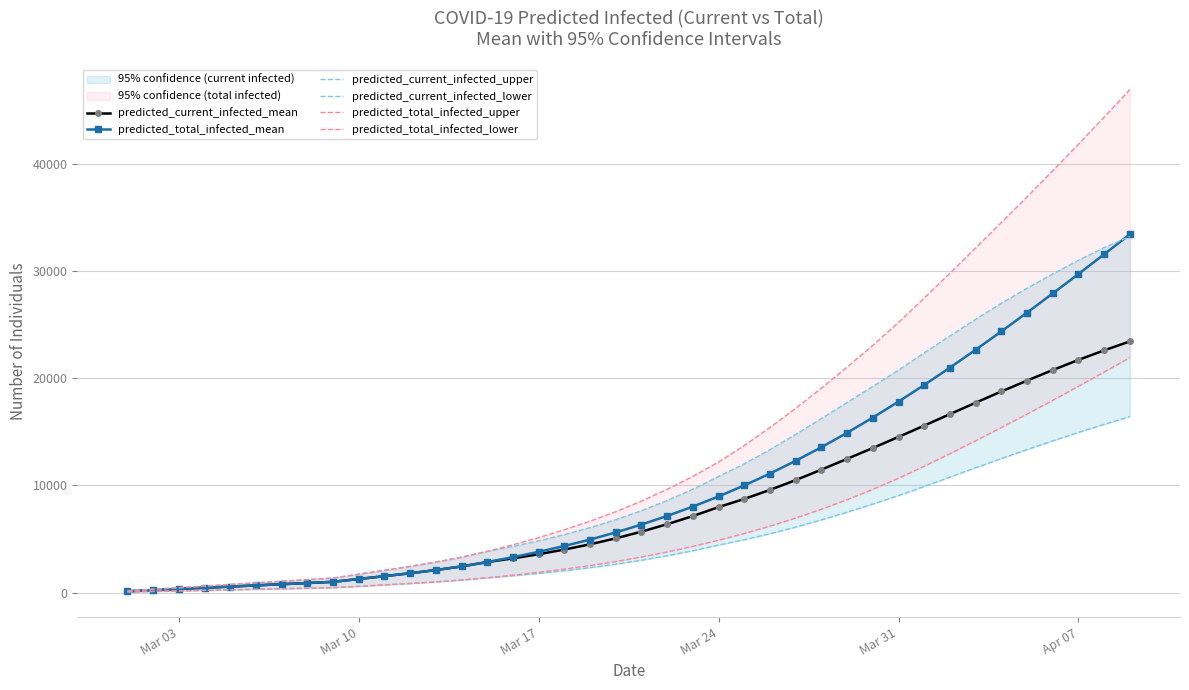

What is the highest value of the predicted_total_infected_mean series?

33440